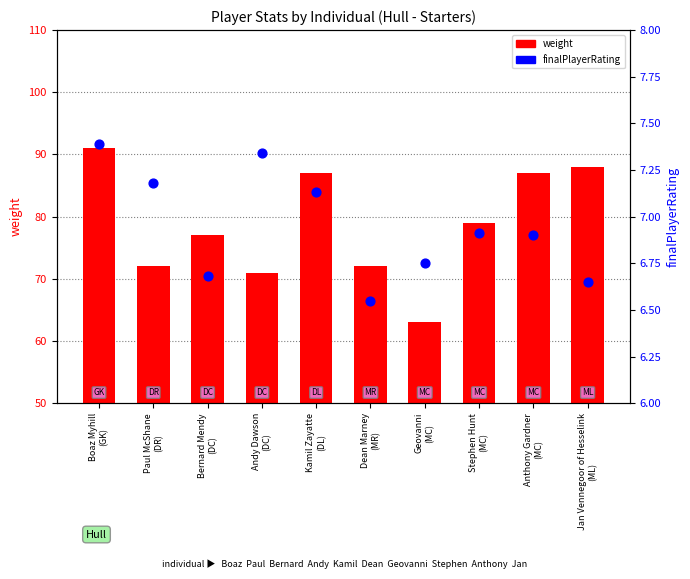

Which series contains the lowest Y value?

finalPlayerRating